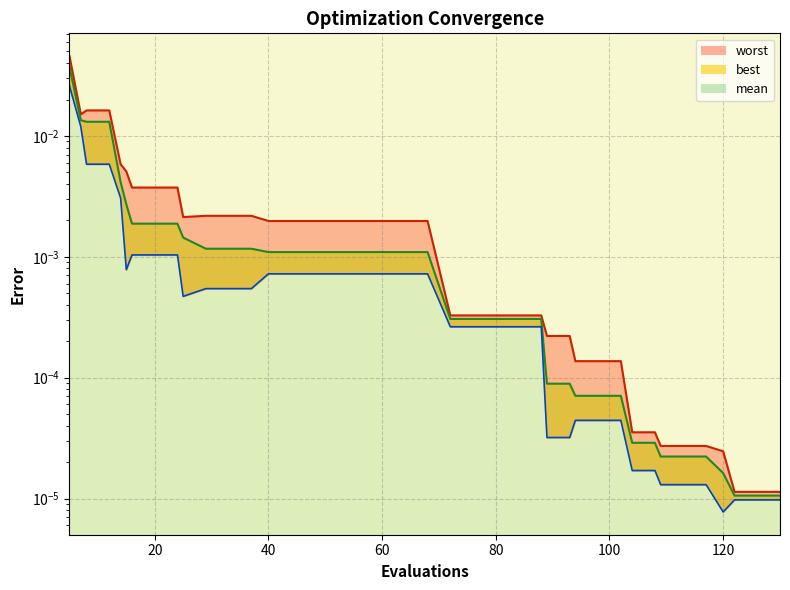

True or false: mean and worst cross at least once.

False